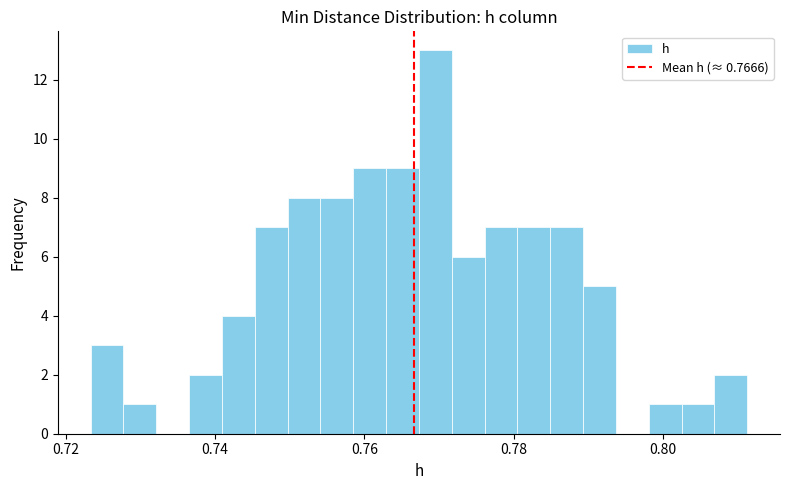

Around what value on the x-axis is the tallest bar? Give the approximate position of its centre, as read against the axis.

0.770